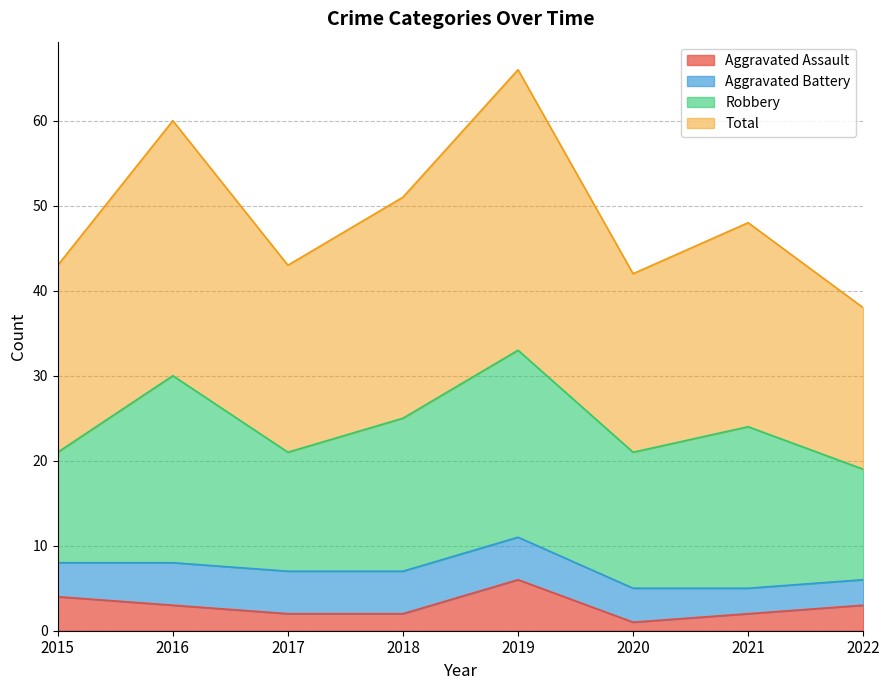

At which label is Aggravated Assault closest to 3?

2016